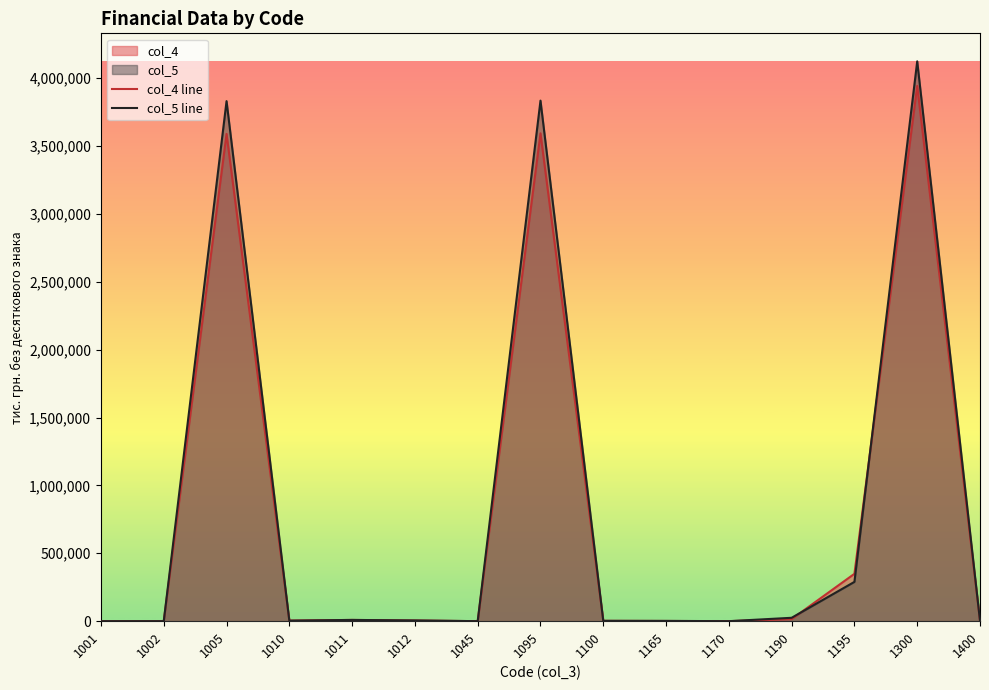

Is the value of col_5 line at 1165 greater than the value of col_4 line at 1002?

Yes